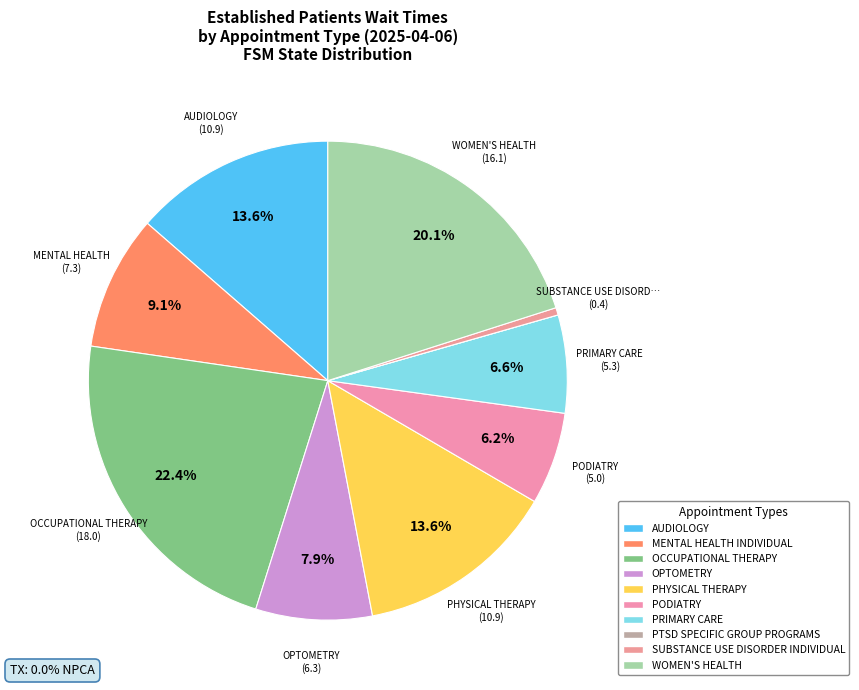

Which has a higher value, PTSD SPECIFIC GROUP PROGRAMS or SUBSTANCE USE DISORDER INDIVIDUAL?

SUBSTANCE USE DISORDER INDIVIDUAL